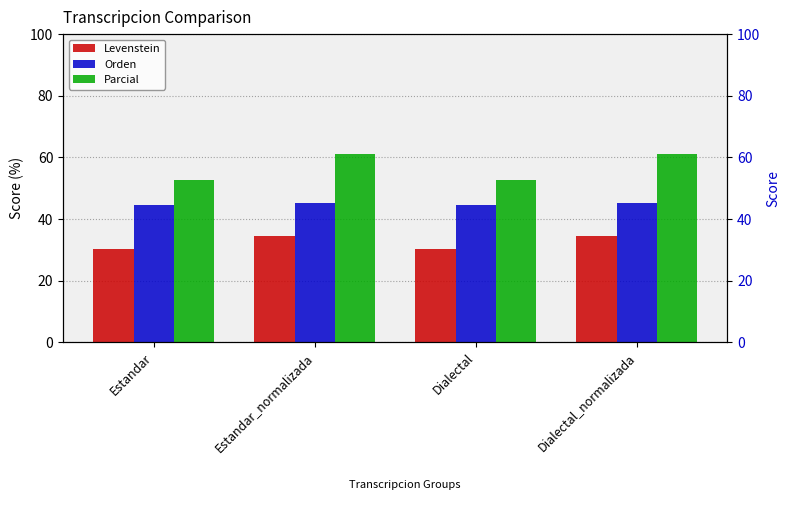

Where is Levenstein nearest to the value 32?

Estandar